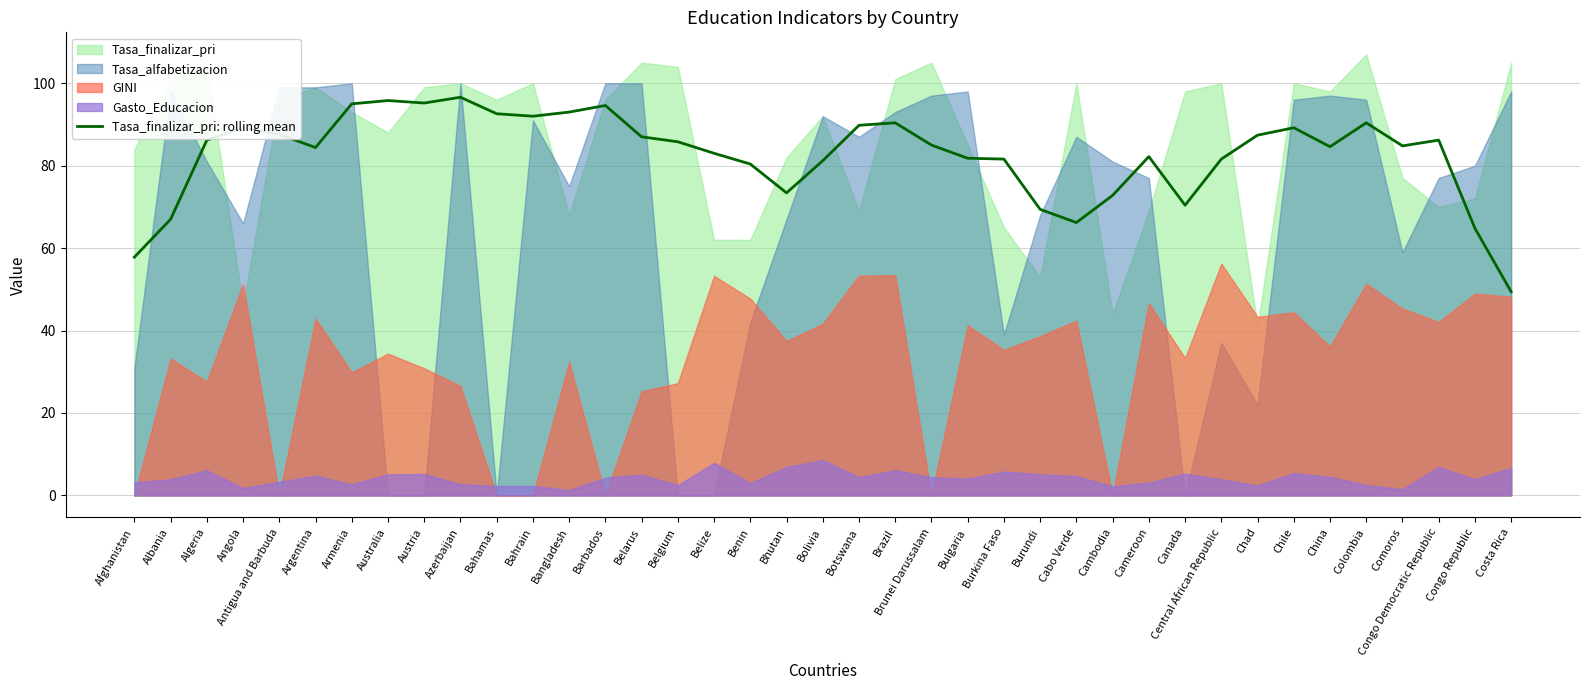

What is the label of the 26th point from the left?

Burundi